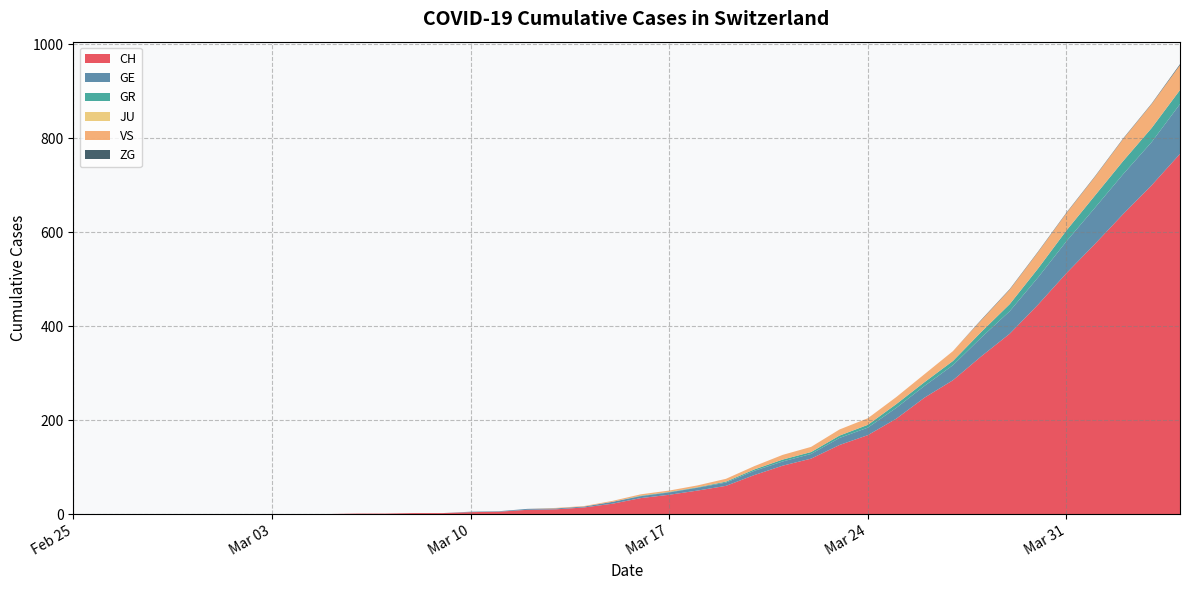

Reading right to left, what are all the values shown in this chart?

CH: 39=767	38=700	37=639	36=575	35=513	34=446	33=384	32=336	31=285	30=248	29=203	28=168	27=147	26=118	25=103	24=83	23=60	22=50	21=41	20=34	19=22	18=14	17=10	16=9	15=5	14=4	13=2	12=2	11=1	10=1	9=0	8=0	7=0	6=0	5=0	4=0	3=0	2=0	1=0	0=0
GE: 39=106	38=92	37=85	36=77	35=68	34=58	33=48	32=40	31=32	30=25	29=23	28=16	27=15	26=10	25=9	24=9	23=7	22=6	21=5	20=4	19=4	18=2	17=2	16=2	15=1	14=1	13=0	12=0	11=0	10=0	9=0	8=0	7=0	6=0	5=0	4=0	3=0	2=0	1=0	0=0
GR: 39=30	38=30	37=28	36=26	35=23	34=19	33=15	32=12	31=9	30=8	29=8	28=6	27=5	26=4	25=4	24=3	23=2	22=1	21=1	20=1	19=0	18=0	17=0	16=0	15=0	14=0	13=0	12=0	11=0	10=0	9=0	8=0	7=0	6=0	5=0	4=0	3=0	2=0	1=0	0=0
JU: 39=0	38=0	37=0	36=0	35=0	34=0	33=0	32=0	31=0	30=0	29=0	28=0	27=0	26=0	25=0	24=0	23=0	22=0	21=0	20=0	19=0	18=0	17=0	16=0	15=0	14=0	13=0	12=0	11=0	10=0	9=0	8=0	7=0	6=0	5=0	4=0	3=0	2=0	1=0	0=0
VS: 39=53	38=51	37=47	36=40	35=37	34=35	33=31	32=25	31=21	30=17	29=15	28=14	27=13	26=11	25=10	24=7	23=6	22=4	21=3	20=3	19=2	18=1	17=1	16=0	15=0	14=0	13=0	12=0	11=0	10=0	9=0	8=0	7=0	6=0	5=0	4=0	3=0	2=0	1=0	0=0
ZG: 39=2	38=1	37=1	36=1	35=1	34=1	33=1	32=1	31=0	30=0	29=0	28=0	27=0	26=0	25=0	24=0	23=0	22=0	21=0	20=0	19=0	18=0	17=0	16=0	15=0	14=0	13=0	12=0	11=0	10=0	9=0	8=0	7=0	6=0	5=0	4=0	3=0	2=0	1=0	0=0